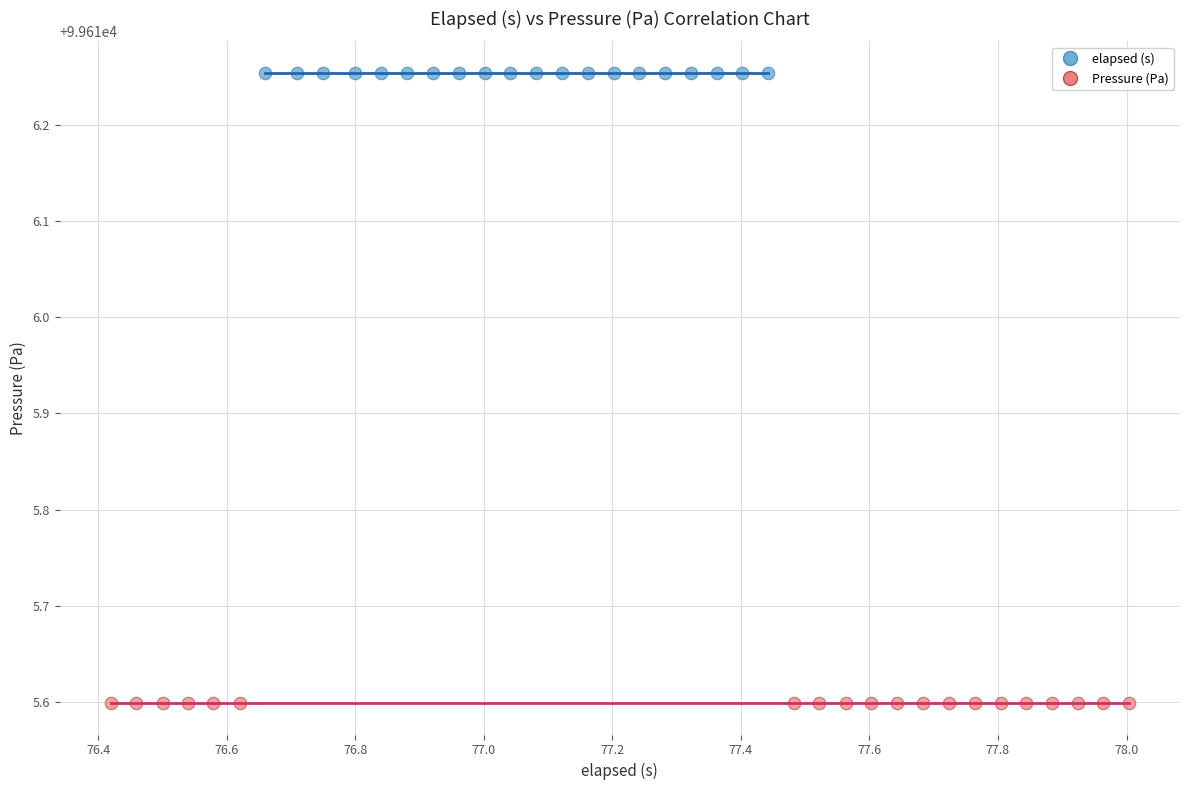

Which series reaches the minimum Y coordinate?

Pressure (Pa)